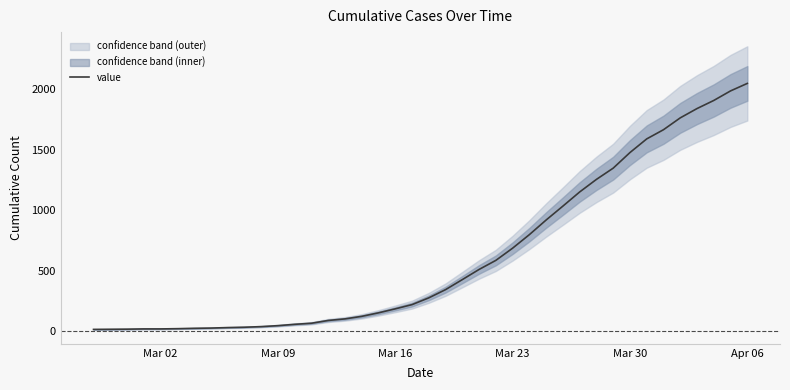

The value of value at Mar 23 is 1049. True or false?

False